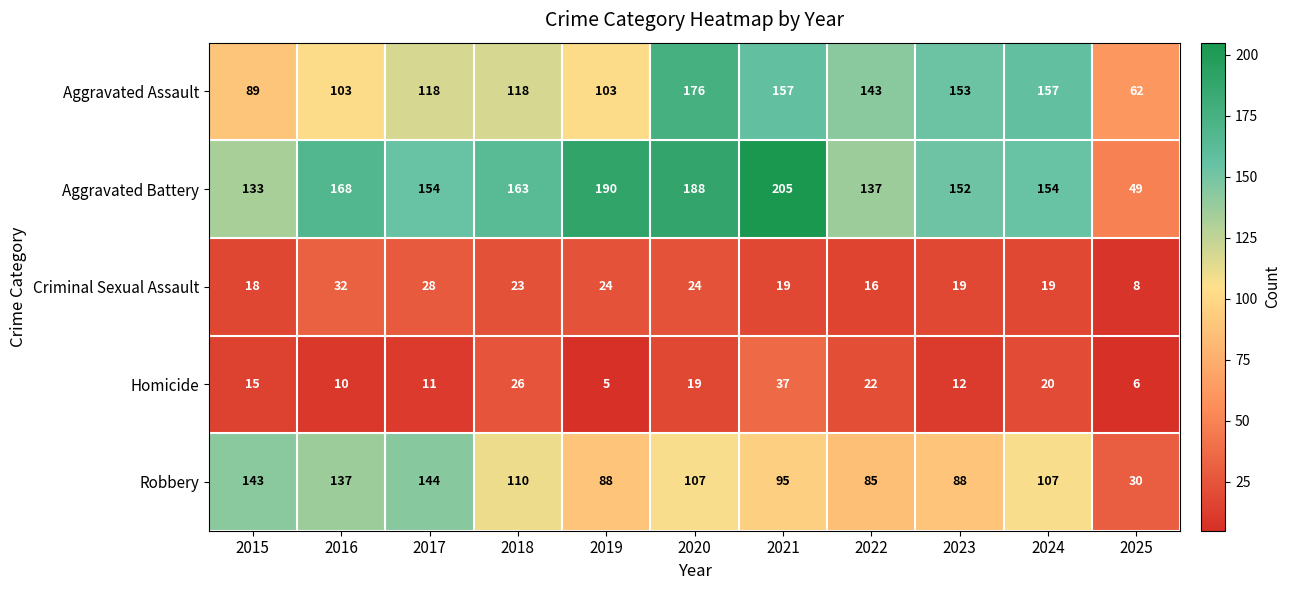

Which series has the widest spread of values?

Aggravated Battery